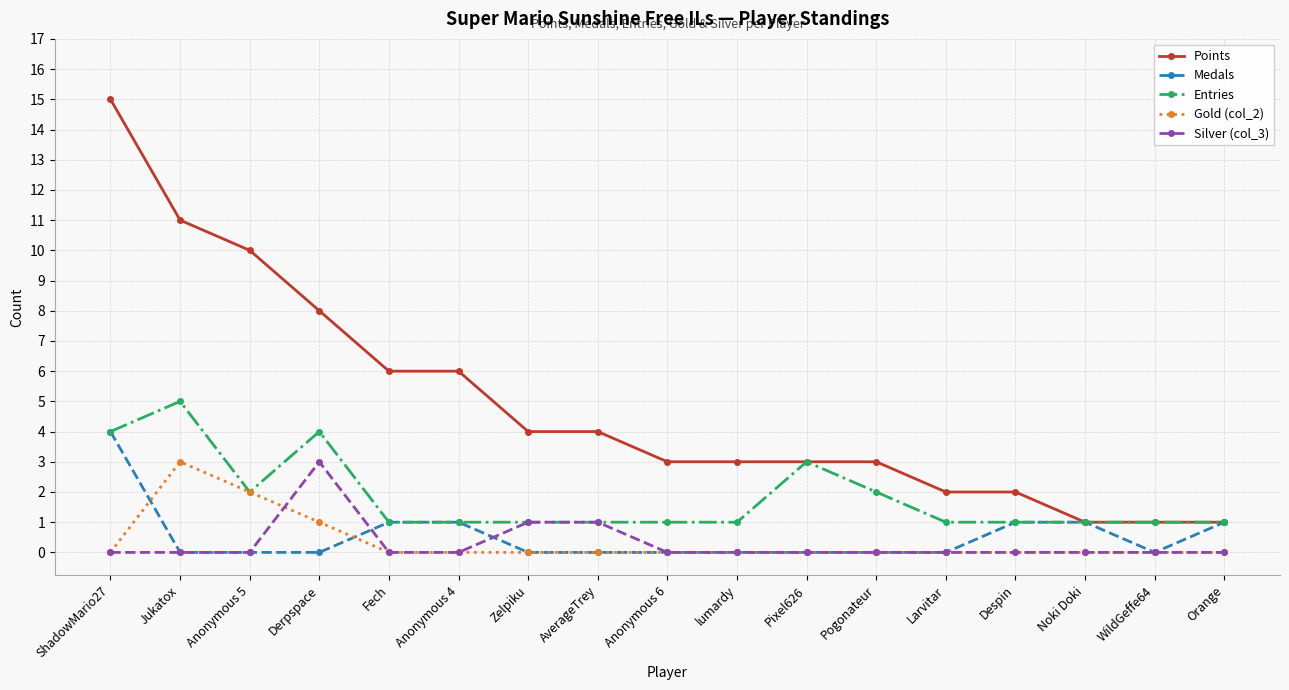

Where is the first local maximum for Entries?

Jukatox